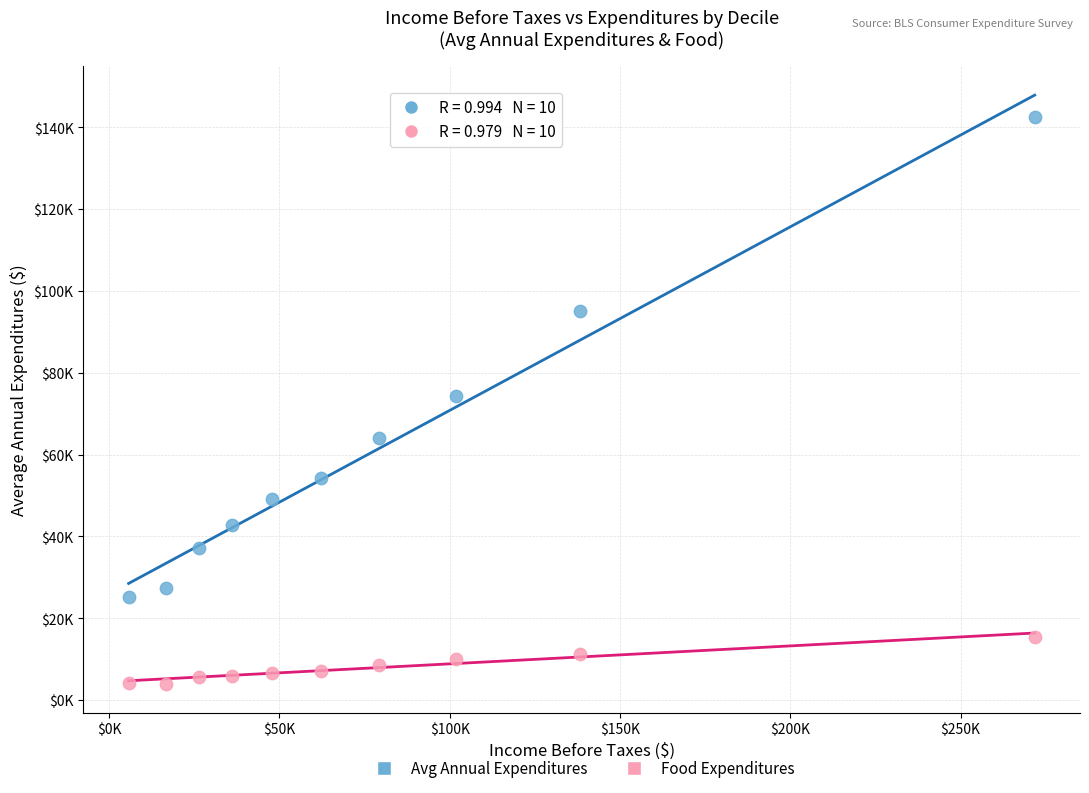

What are all the series names shown in the legend?

Avg Annual Expenditures, Food Expenditures